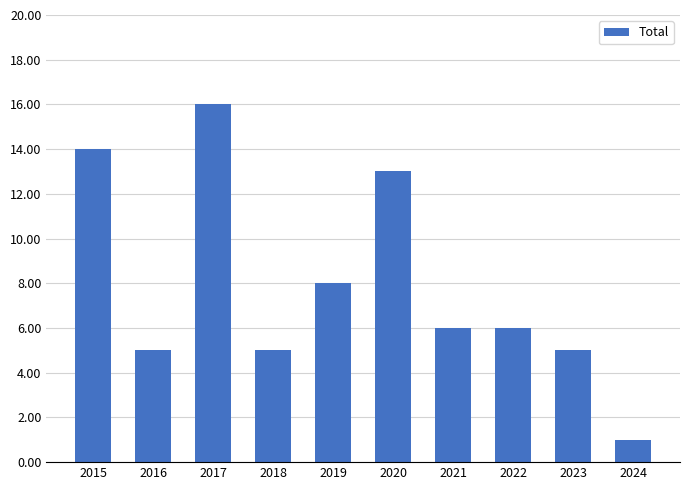

What is the change in value from 2016 to 2021?

+1